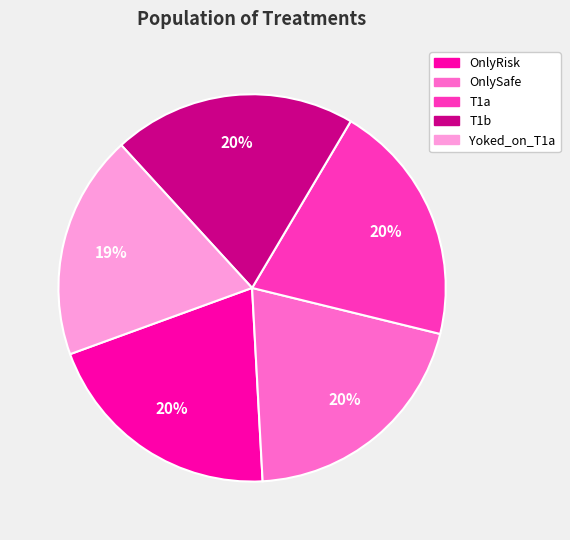

Is the sum of Yoked_on_T1a and T1b greater than half?

No